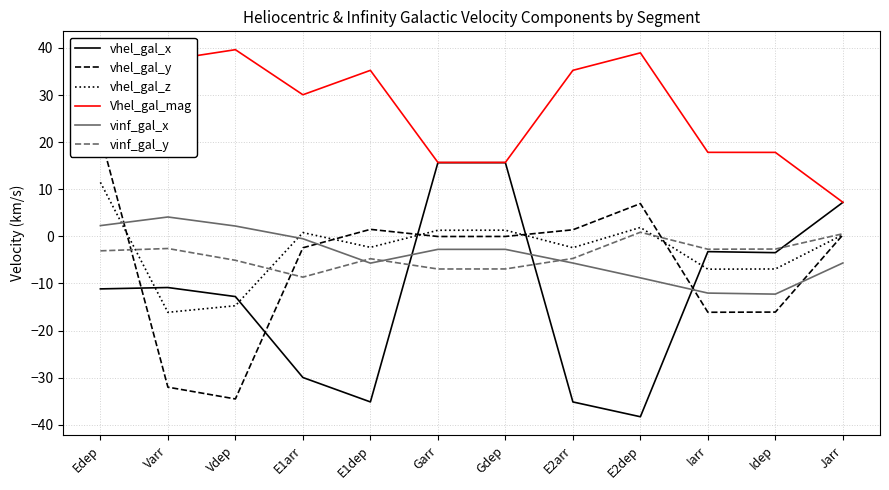

How many lines are shown in the chart?

6